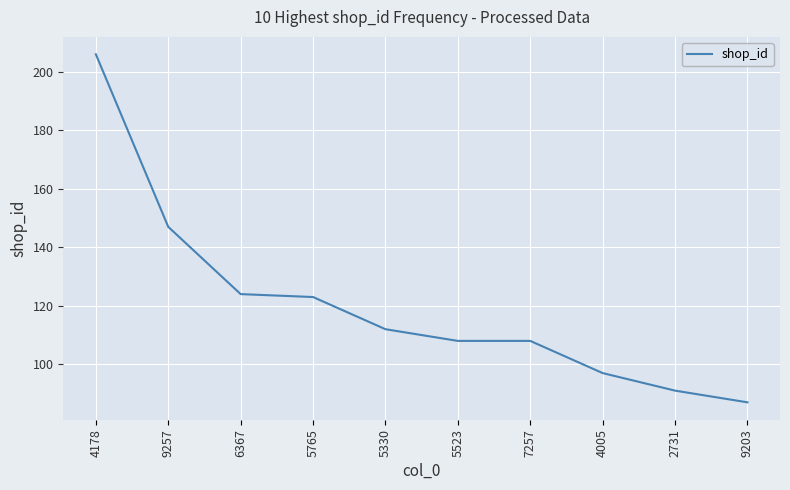

Which has a higher value, 2731 or 7257?

7257